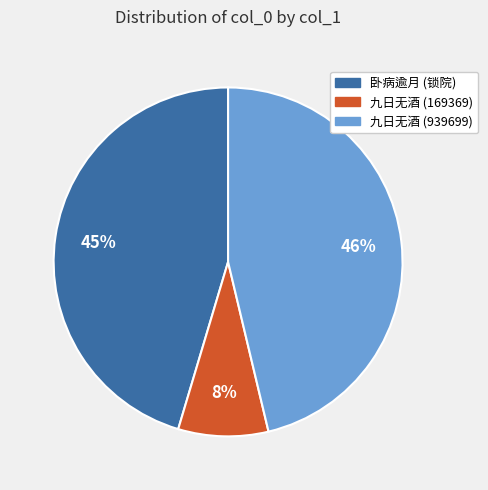

Is there any slice that represents more than half of the pie?

No